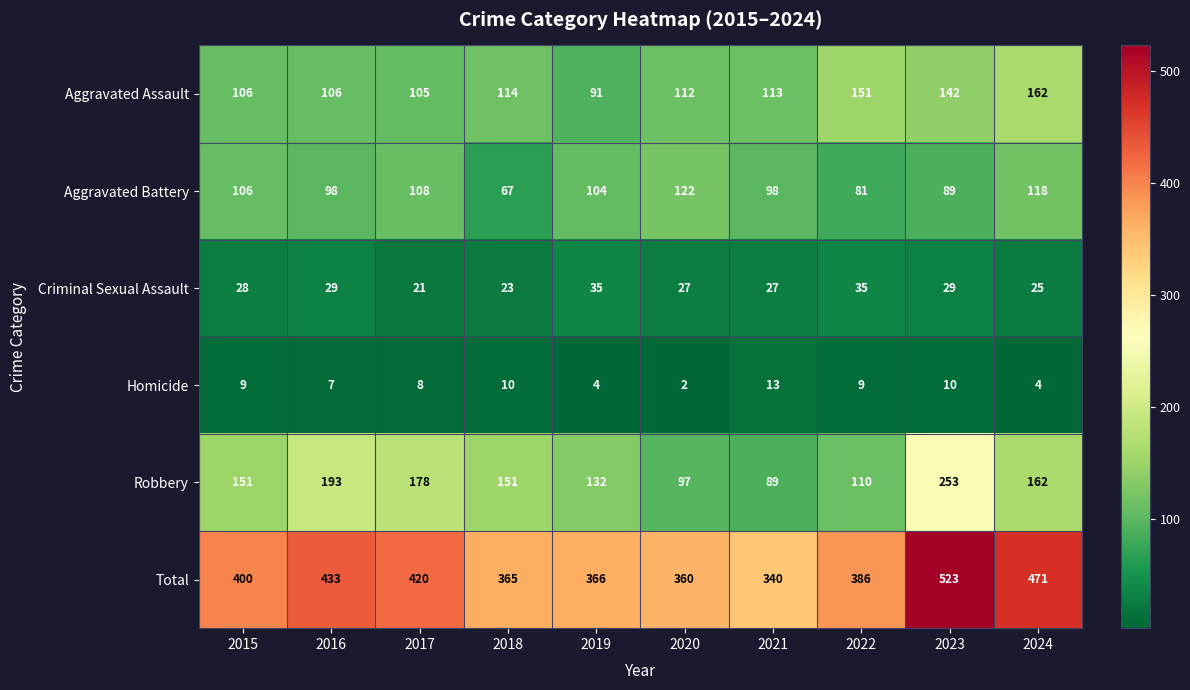

What is the highest value of the Aggravated Assault series?

162